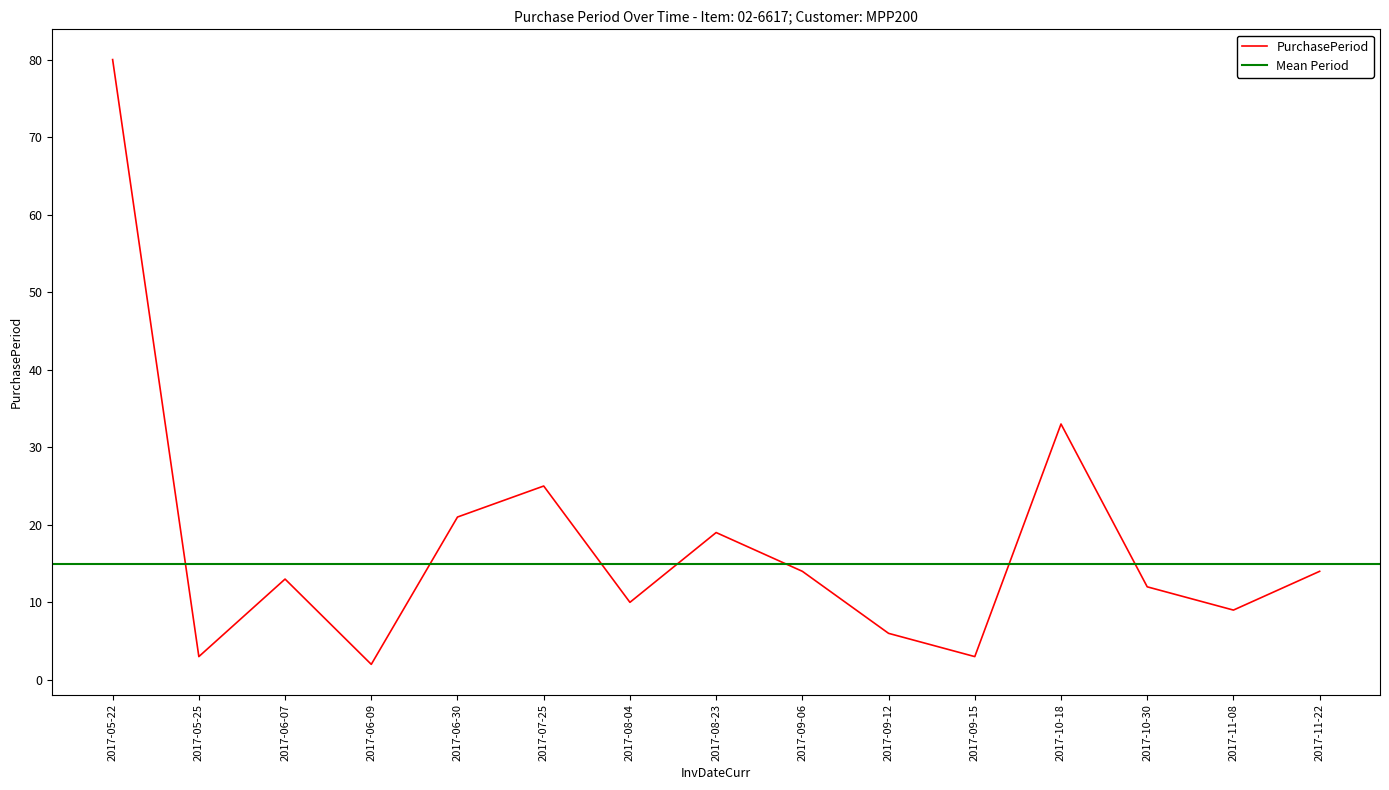

What is the average value?

18